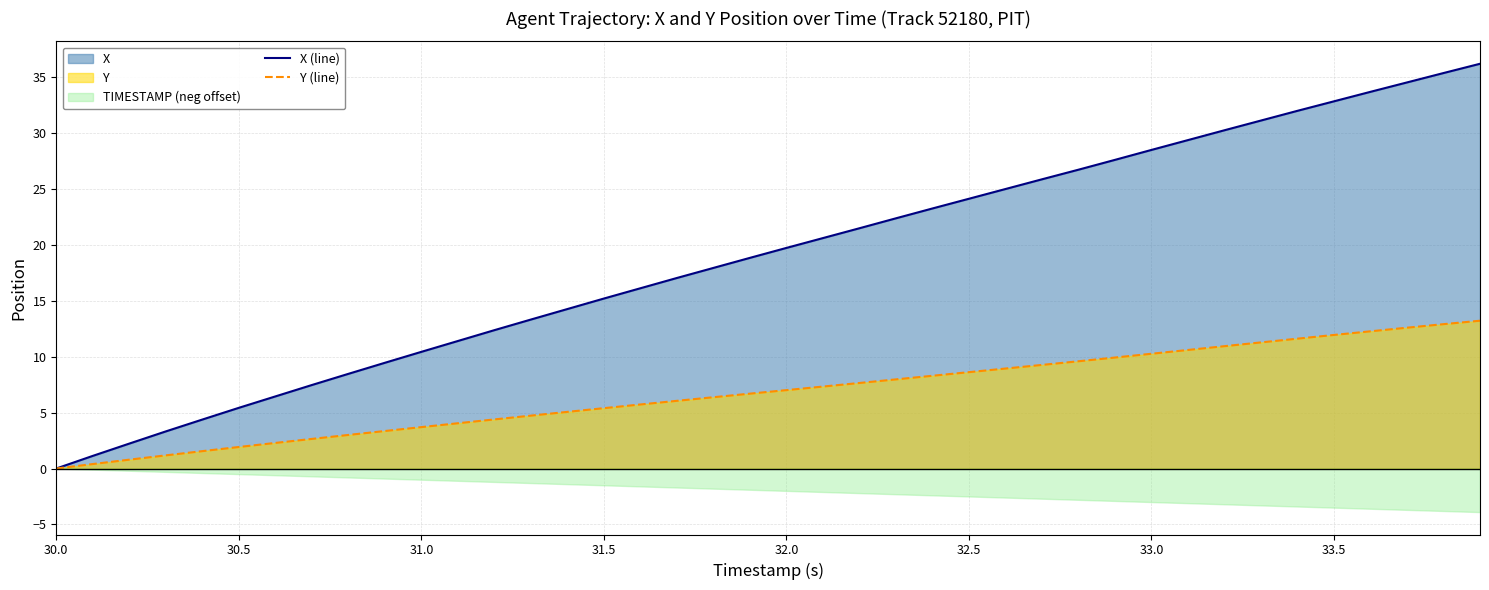

What is the sum of all X (line) values?

756.3